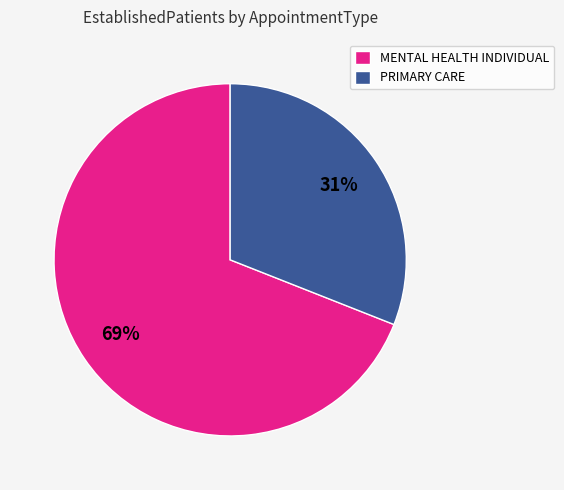

Which category accounts for the majority?

MENTAL HEALTH INDIVIDUAL